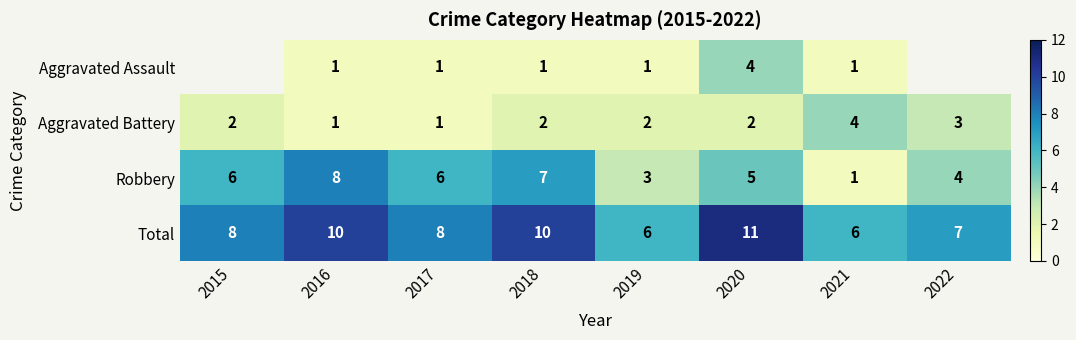

What is the difference between the highest and lowest values at 2021?

5